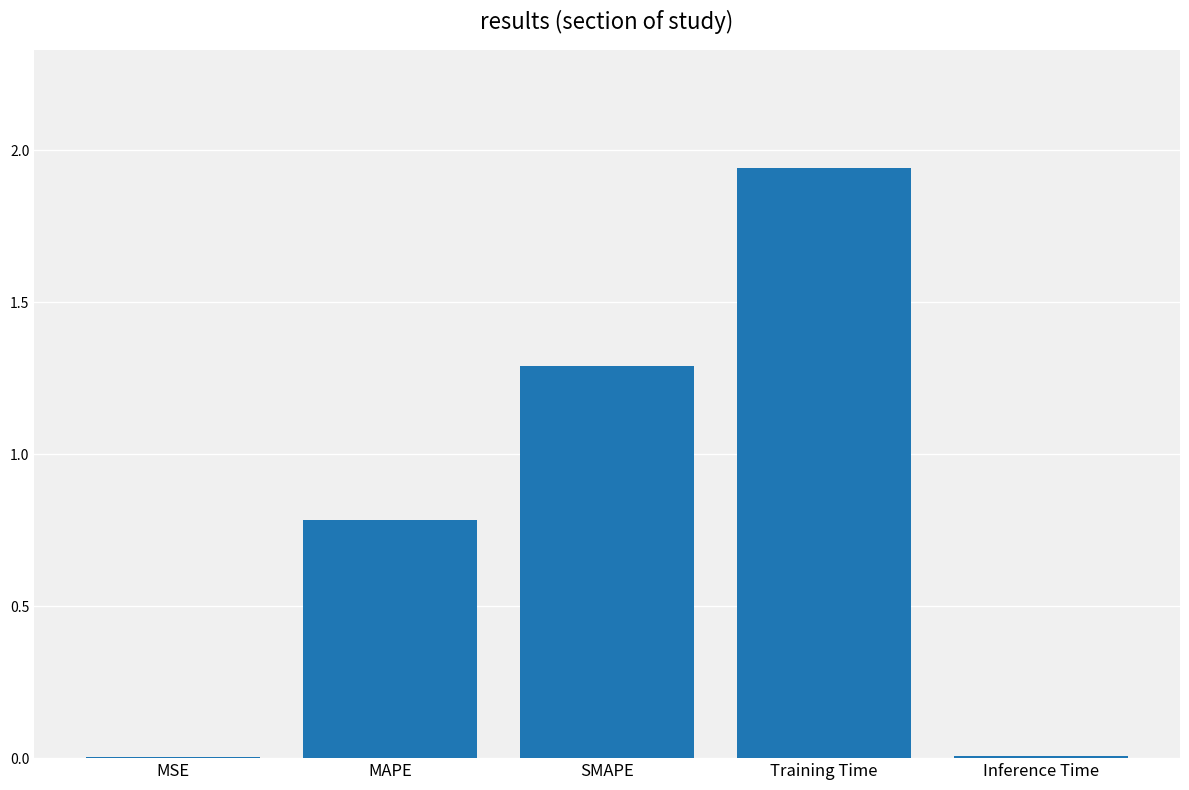

Which has a higher value, SMAPE or Inference Time?

SMAPE